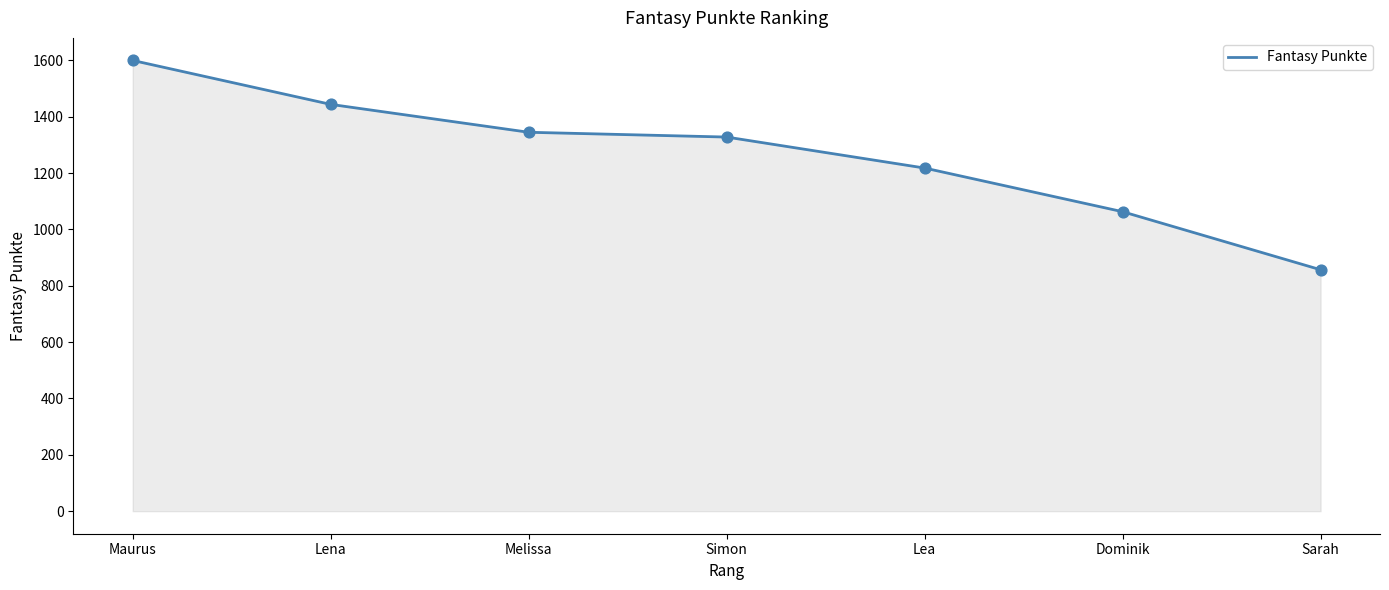

Approximately how many times larger is the value at Melissa compared to Lena?

0.9